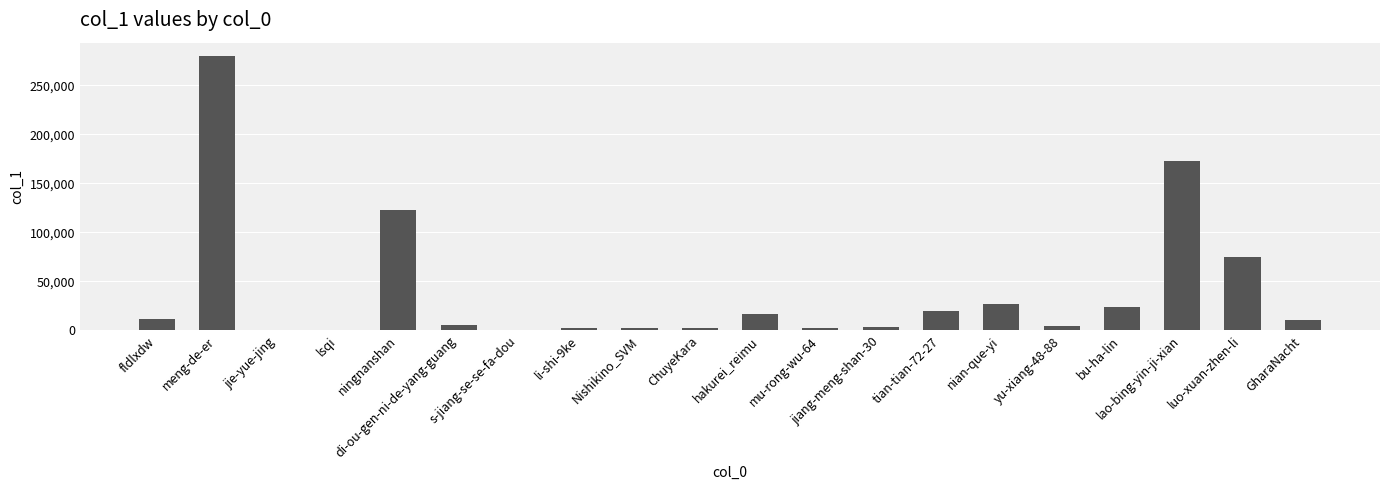

What is the change in value from ningnanshan to bu-ha-lin?

-99169